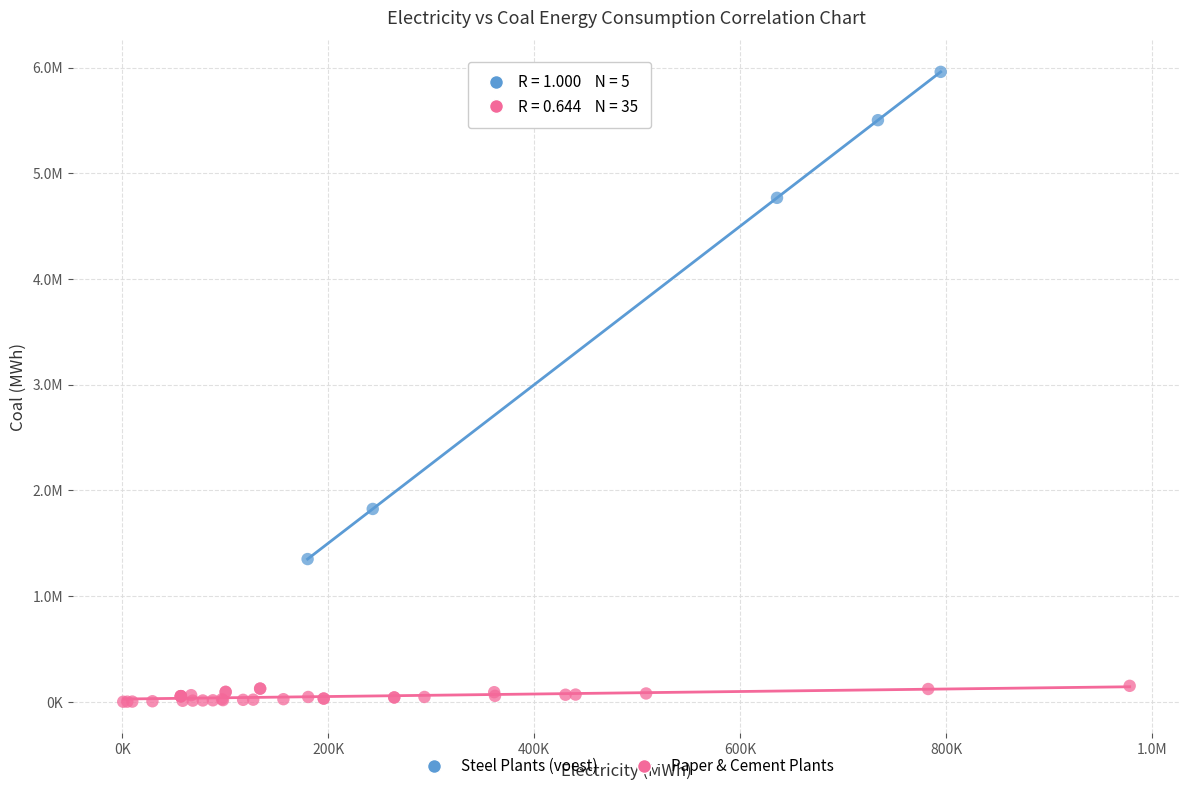

What are all the series names shown in the legend?

Steel Plants (voest), Paper & Cement Plants